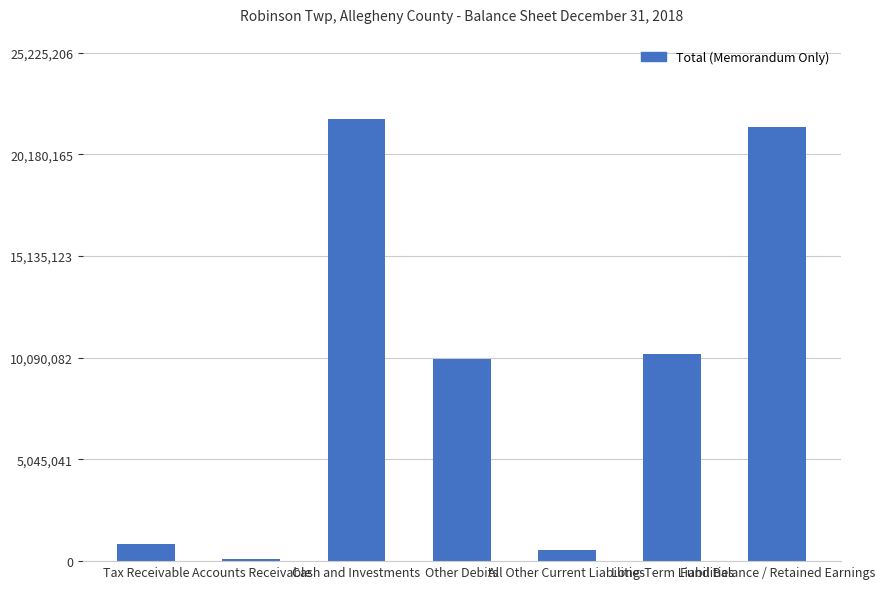

What is the label of the 4th bar from the left?

Other Debits